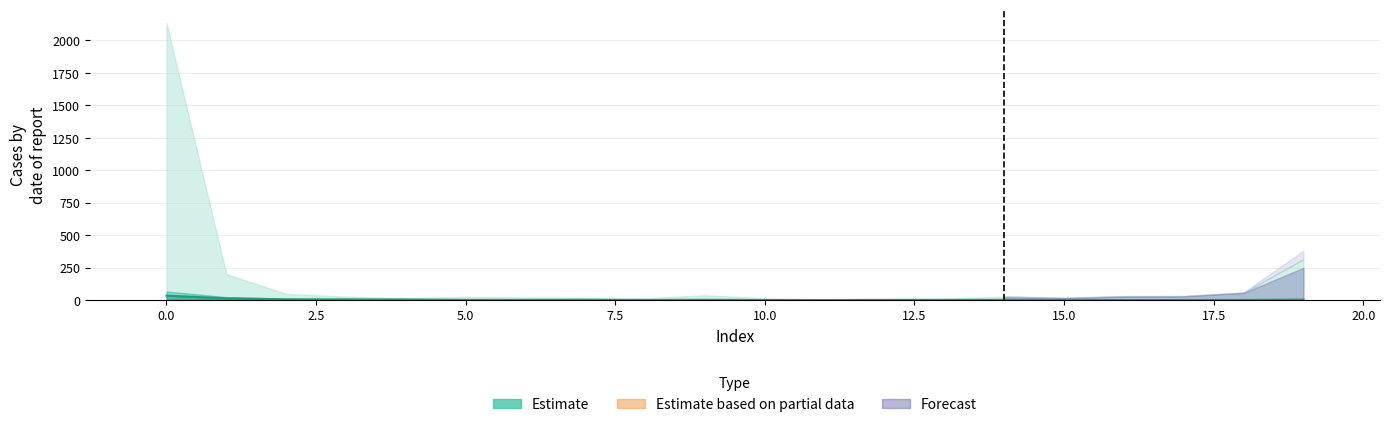

What is the difference between the values at 17.5 and 15?

0.1